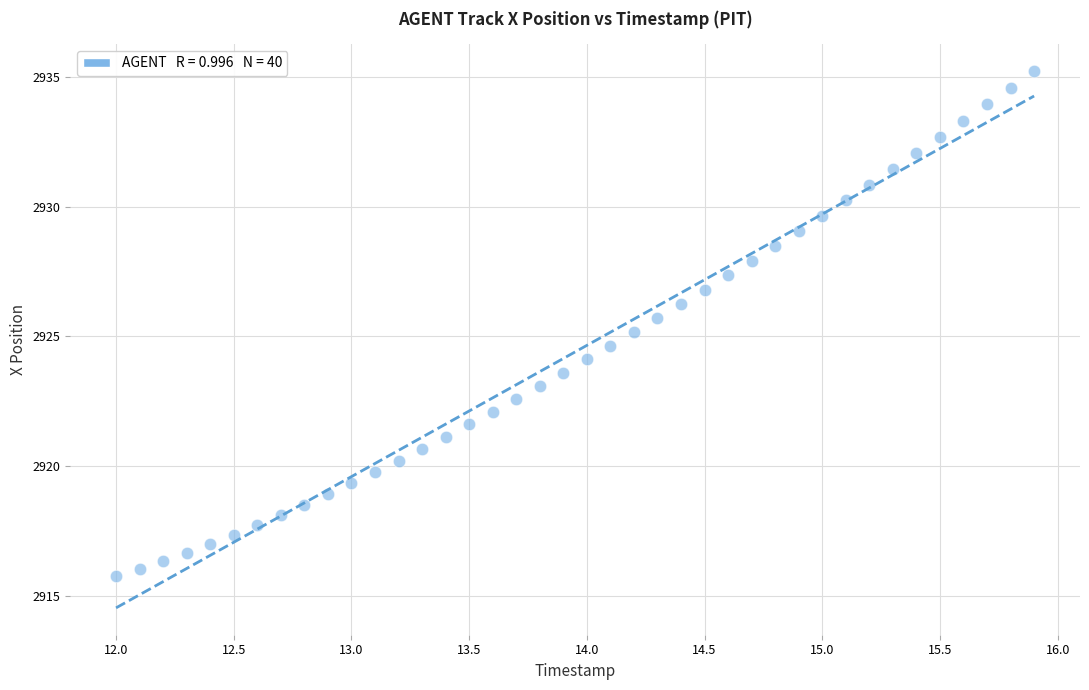

What is the range of Y values (max minus min)?

19.5